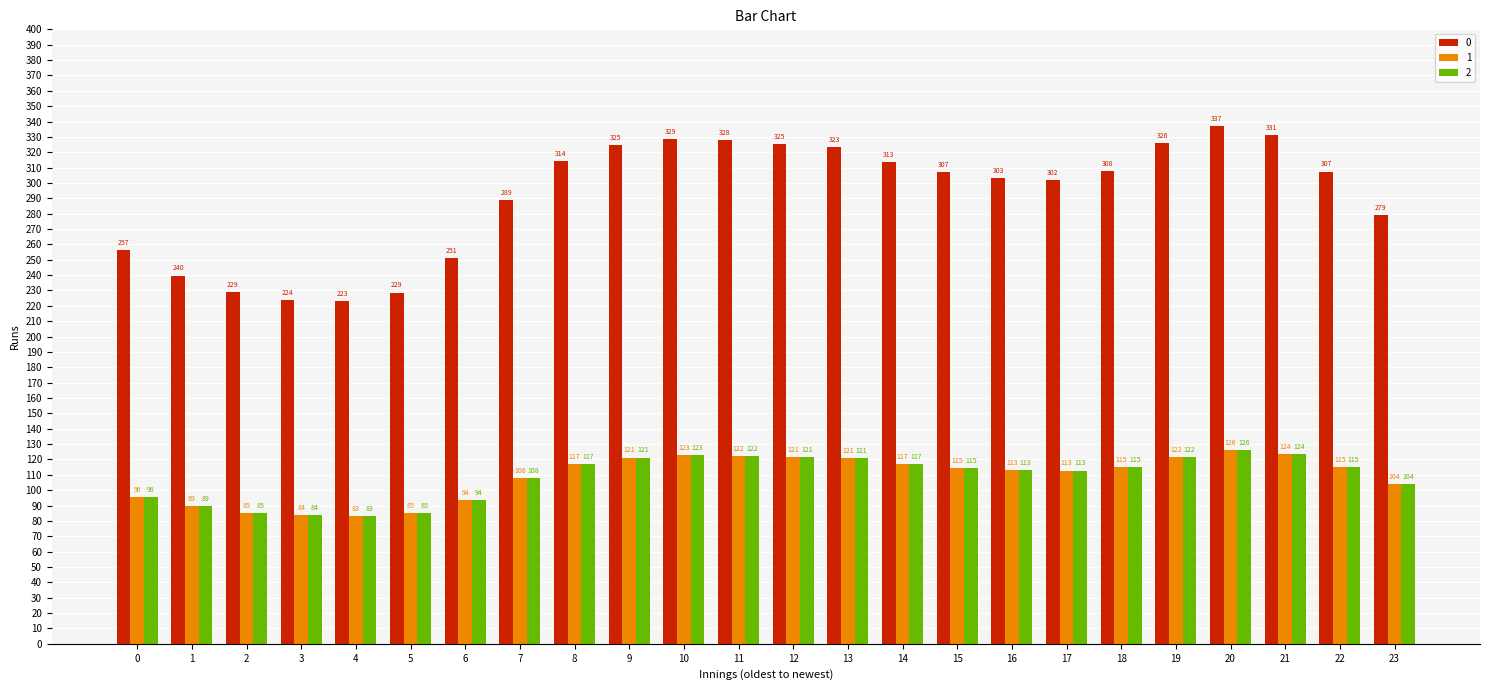

True or false: 0 has a value of 139.9 at 22.

False